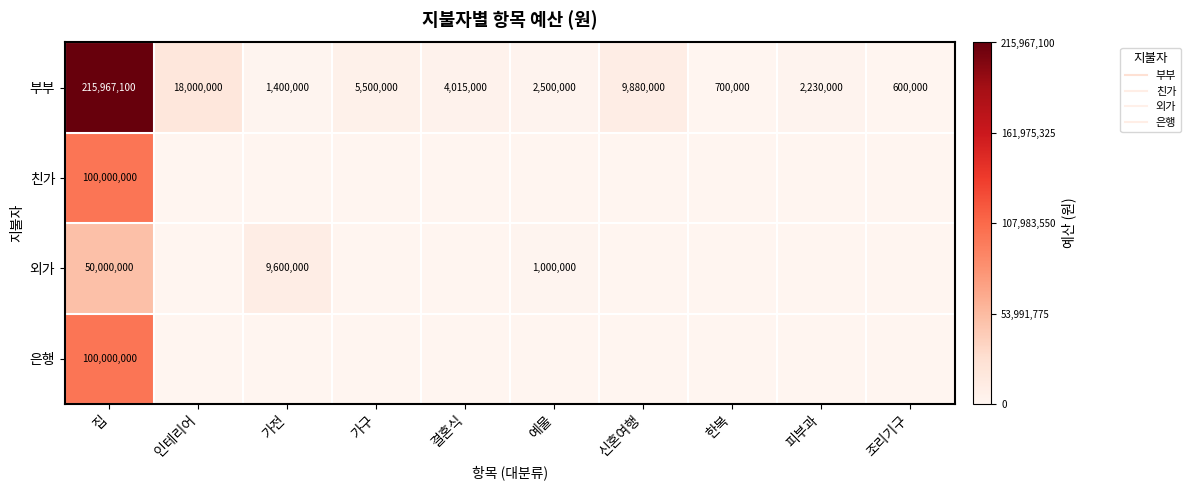

What is the difference between the second highest and minimum values in the 부부 series?

17400000